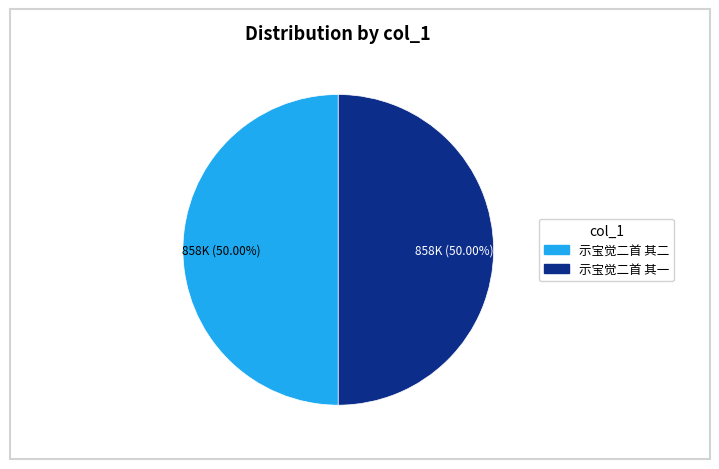

True or false: 示宝觉二首 其二 accounts for 50% of the total.

True